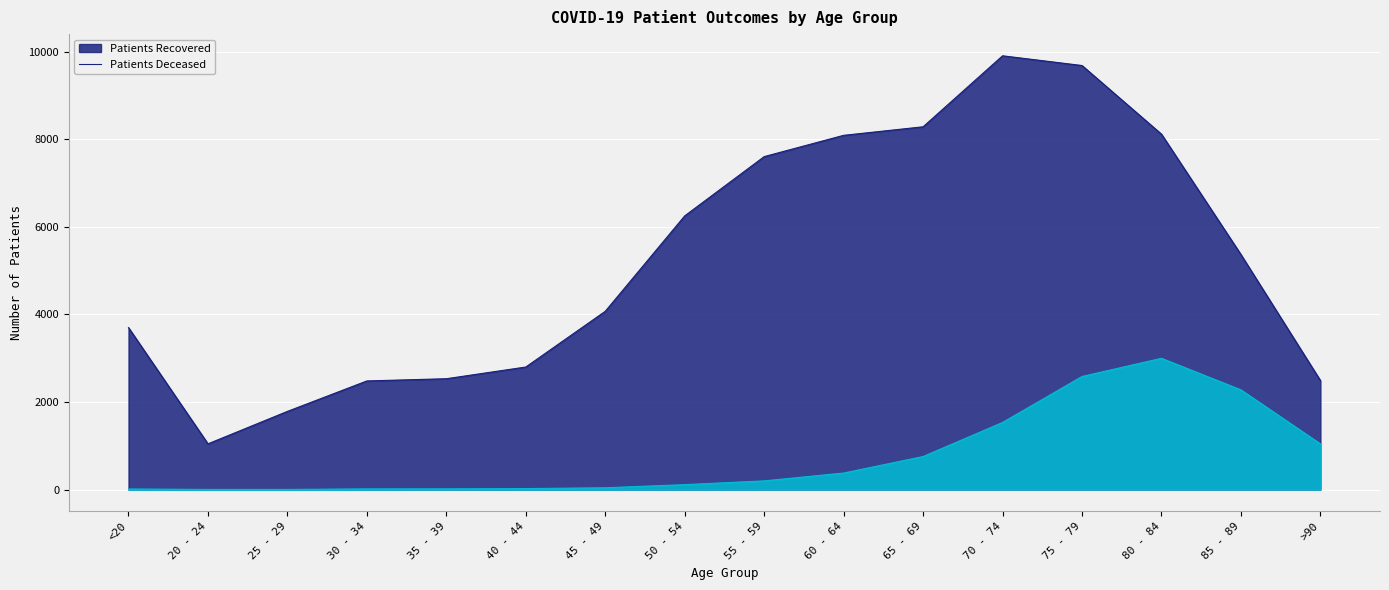

True or false: patients_deceased and patients_recovered intersect in this chart.

False